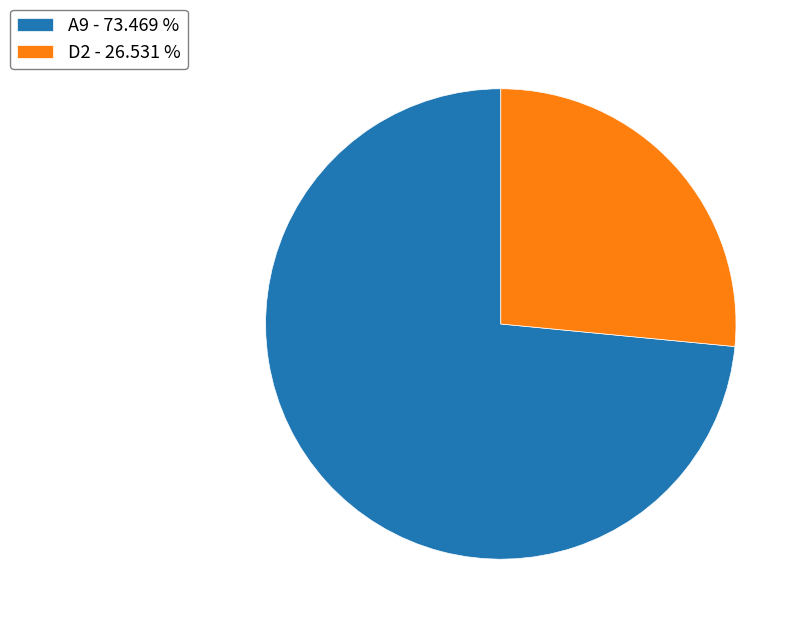

Is there a majority slice in this chart?

Yes